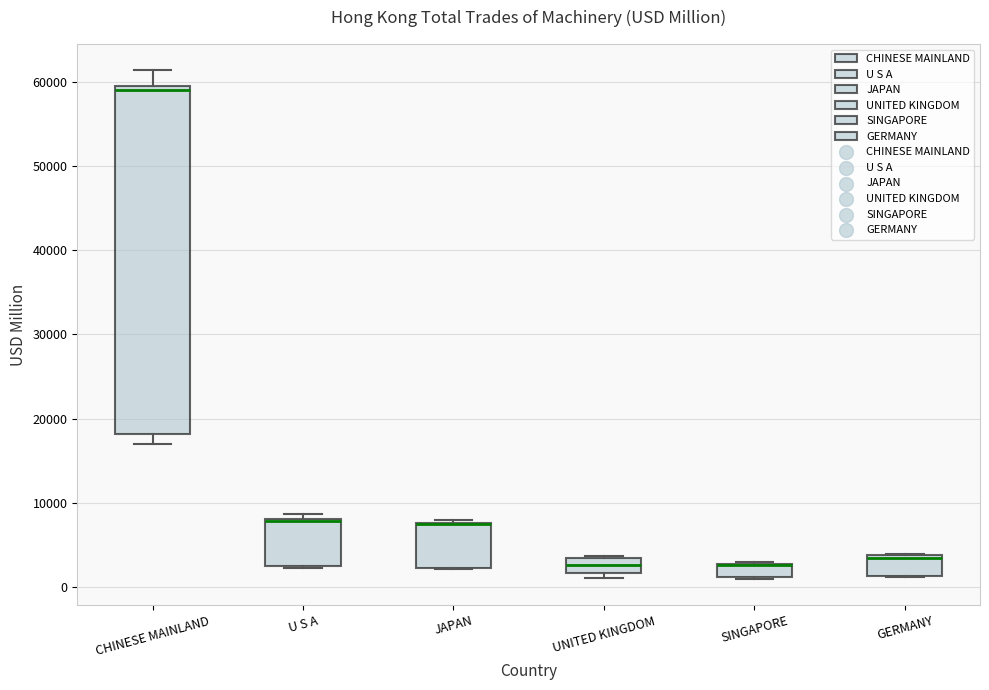

Which box is the tallest, from its lower edge to its upper edge?

CHINESE MAINLAND